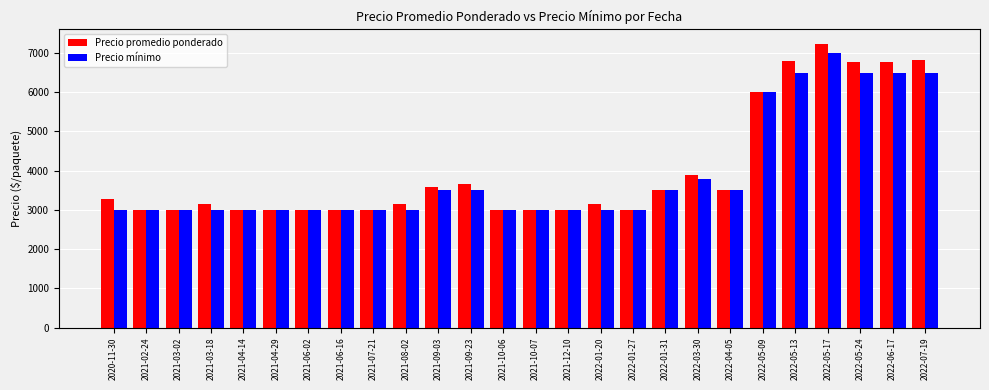

What are all the series names shown in the legend?

Precio promedio ponderado, Precio mínimo